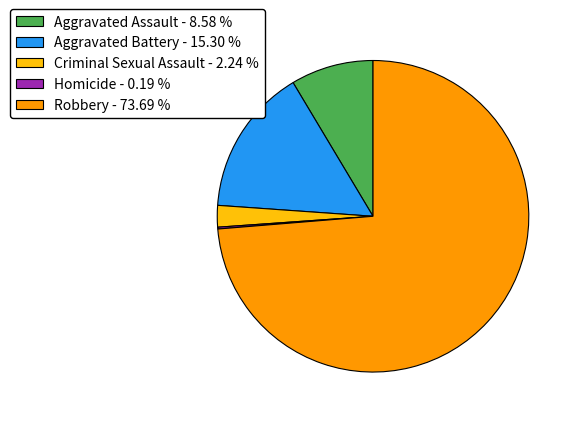

Does Aggravated Battery represent more than half of the total?

No